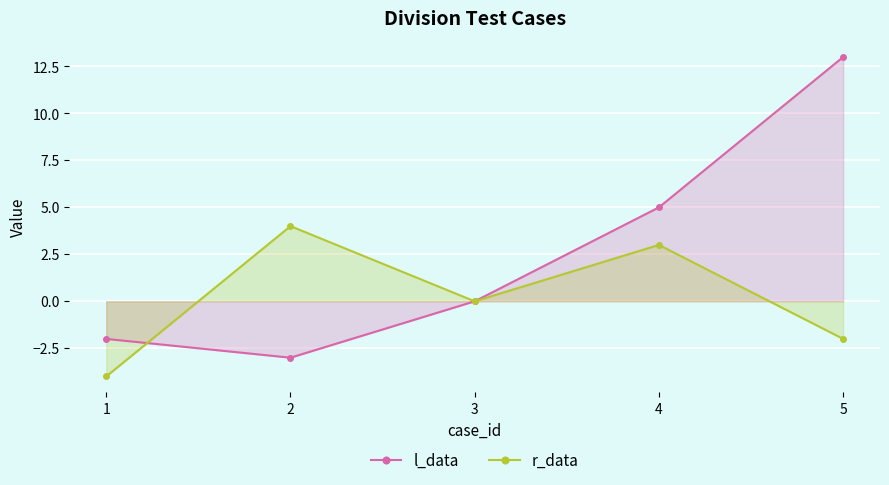

Is it true that l_data equals 13 at 5?

True